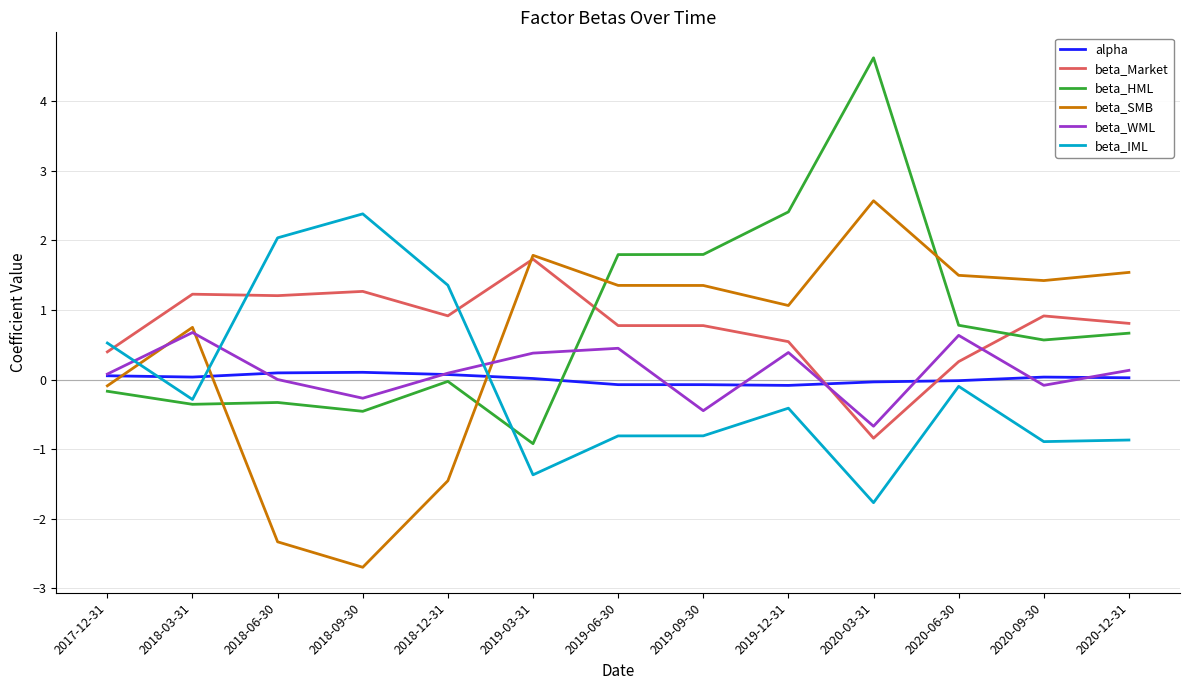

Where do beta_HML and beta_WML first cross each other?

2019-03-31 and 2019-06-30